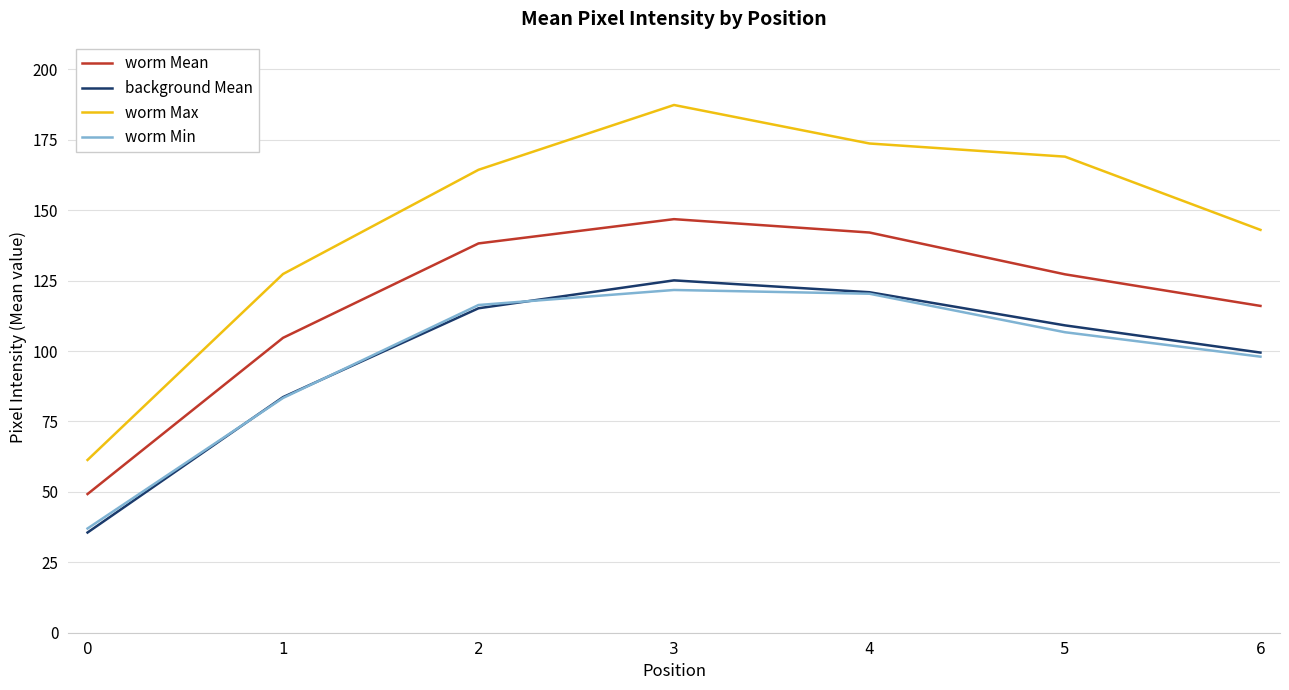

Does the chart have visible grid lines?

Yes